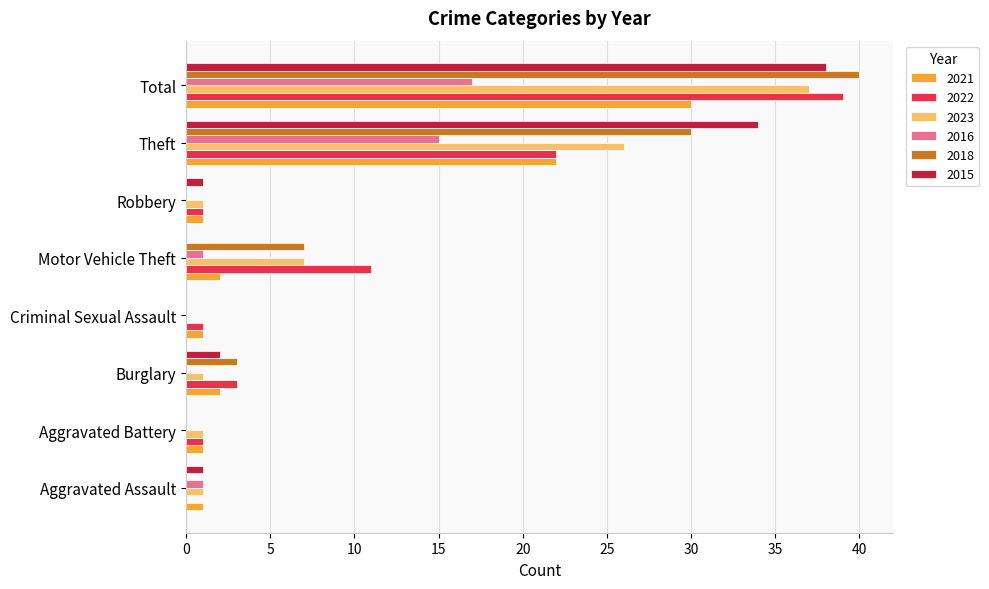

What is the maximum value for 2018?

40